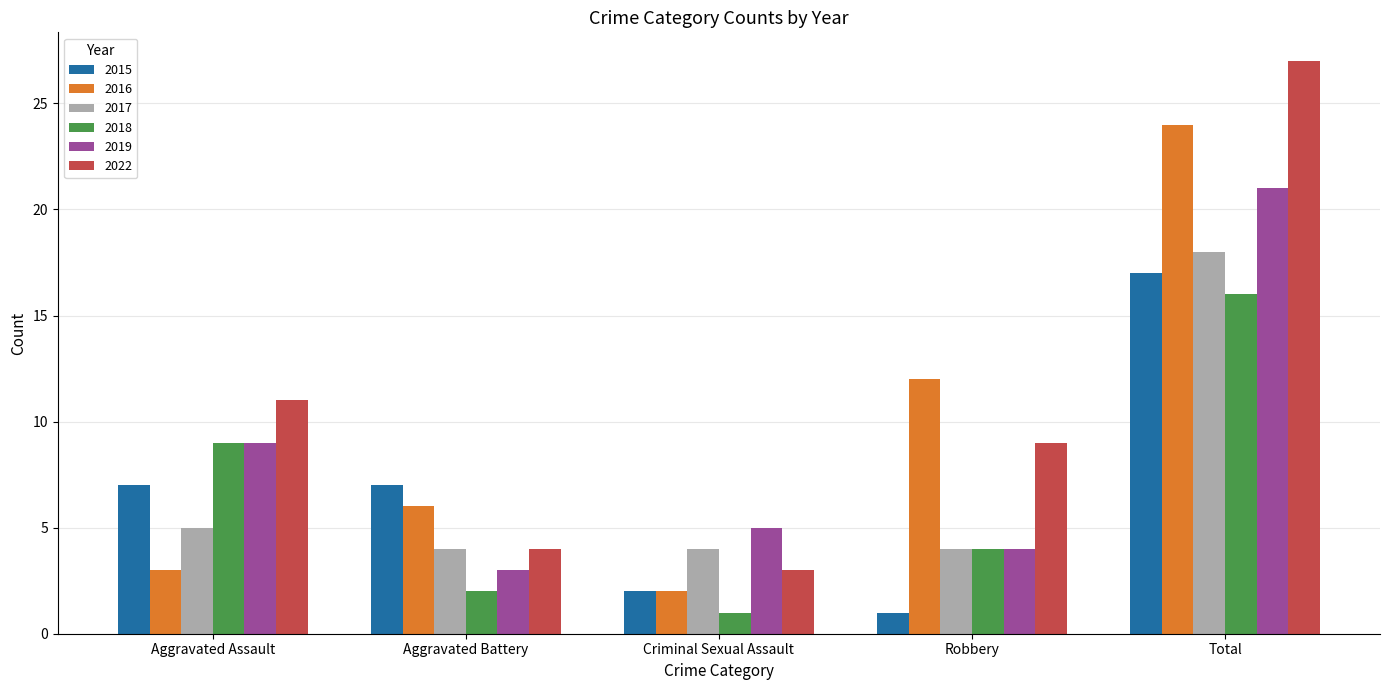

Count the number of data series in this chart.

6